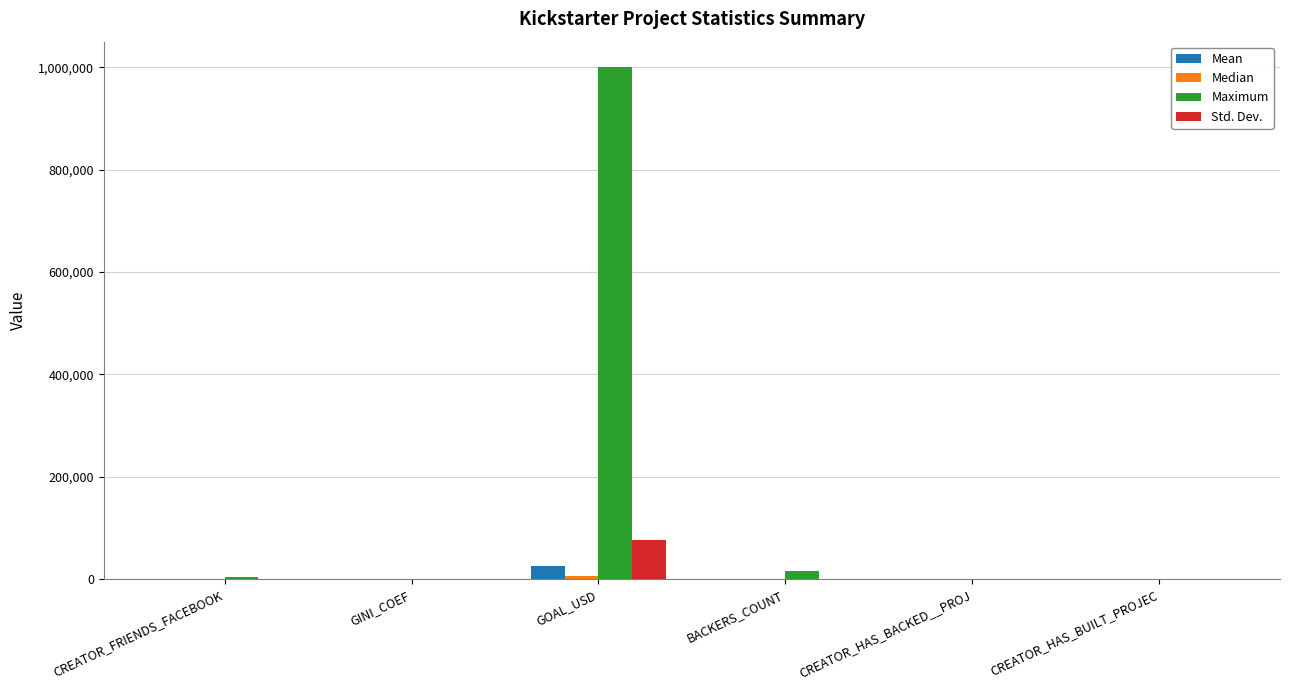

How many data points does each series have?

6